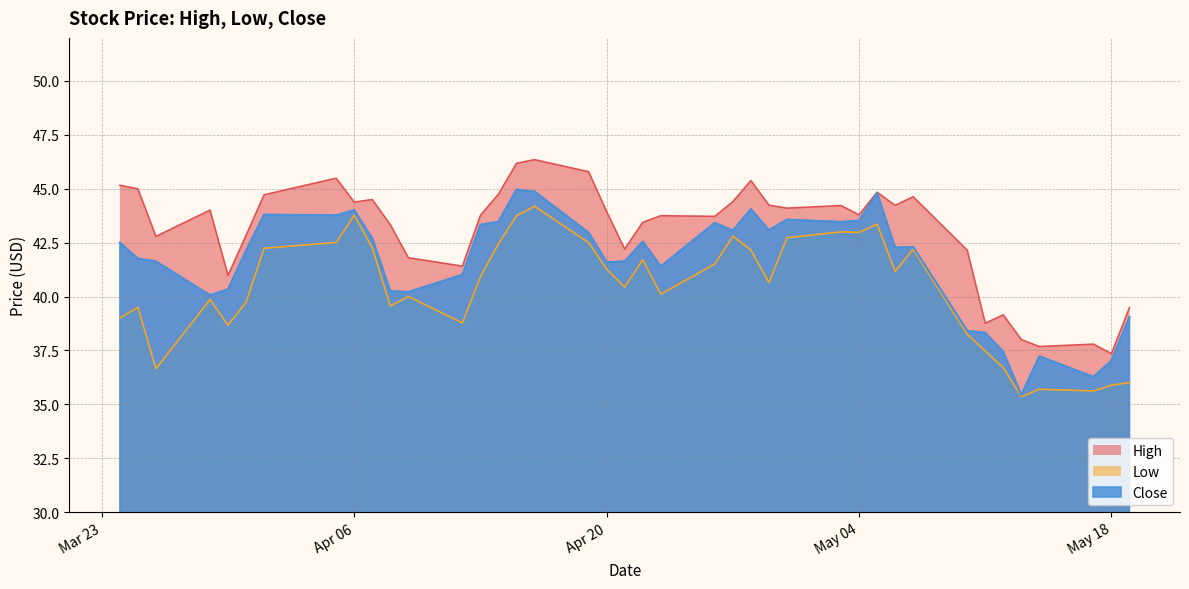

What are all the series names shown in the legend?

High, Low, Close